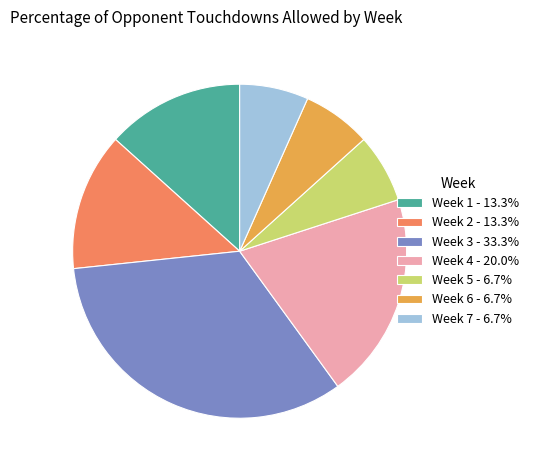

What is the ratio of the value at Week 4 - 20.0% to the value at Week 7 - 6.7%?

3.0